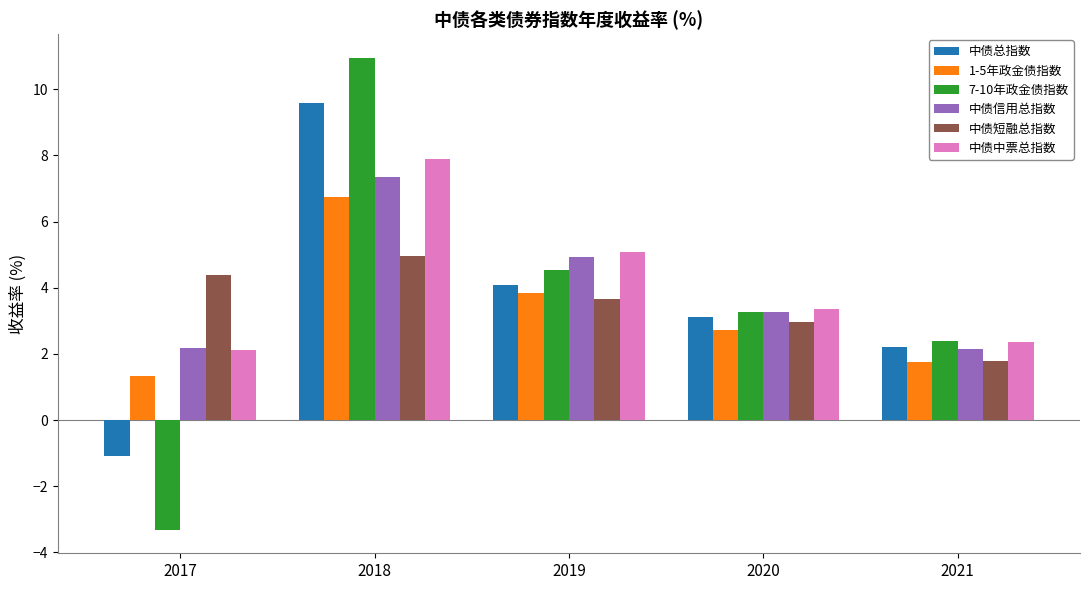

What is the value of the 1-5年政金债指数 bar at the 1st from the left?

1.3